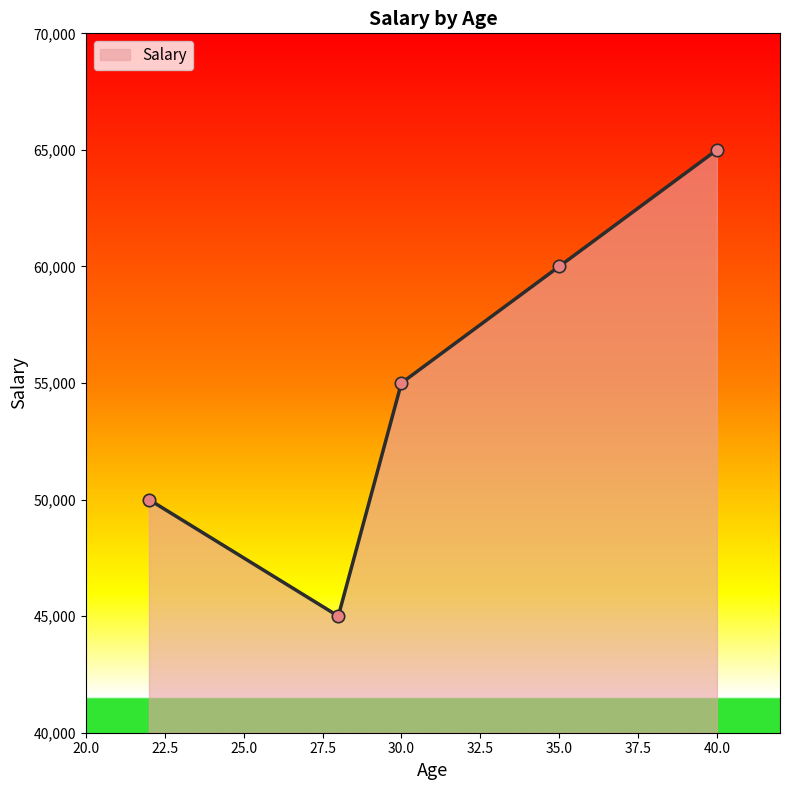

What is the difference between the maximum and second lowest values?

15000